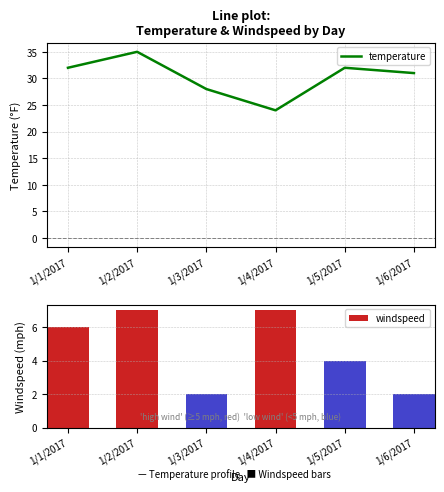

Where is temperature nearest to the value 29?

1/3/2017